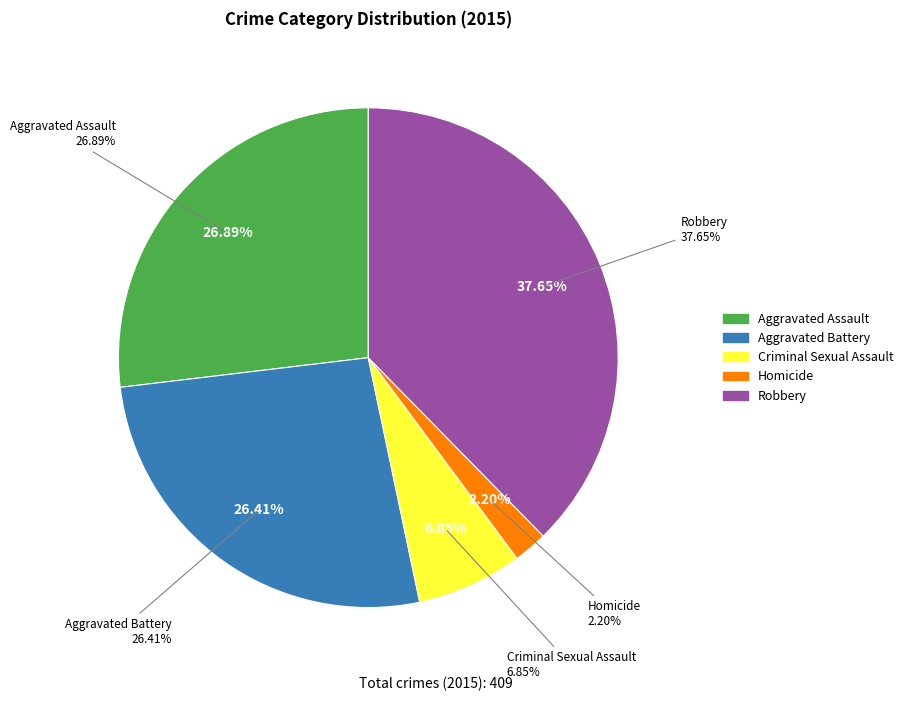

What percentage is the Robbery slice, to the nearest percent?

38%